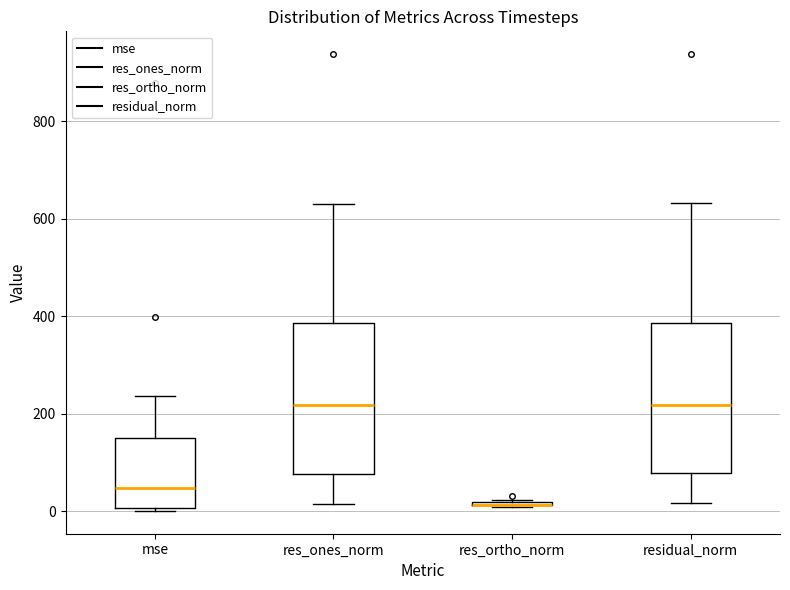

Reading left to right, transcribe this box plot: for each box, give where its median line is, the range the box spans, and where its two whiskers end, as read against the y-axis. The values are not printed on the chart, so give them approximately, as read against the axis.

mse: median 40, box 0 to 140, whiskers 0 to 240
res_ones_norm: median 220, box 80 to 380, whiskers 20 to 640
res_ortho_norm: box collapsed to a line at 20, whiskers 0 to 20
residual_norm: median 220, box 80 to 380, whiskers 20 to 640